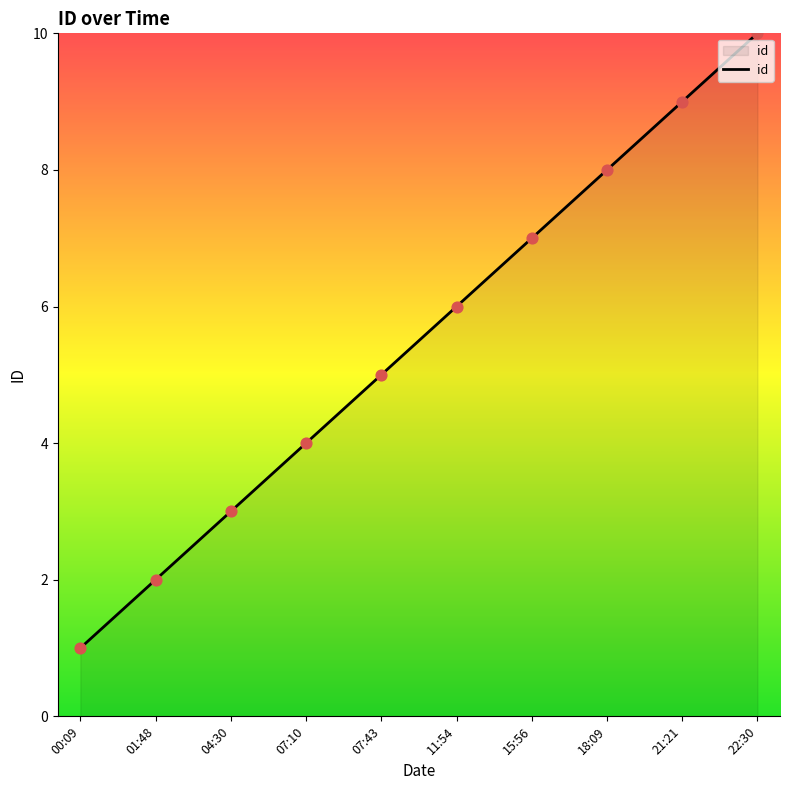

Which has a higher value, 11:54 or 04:30?

11:54